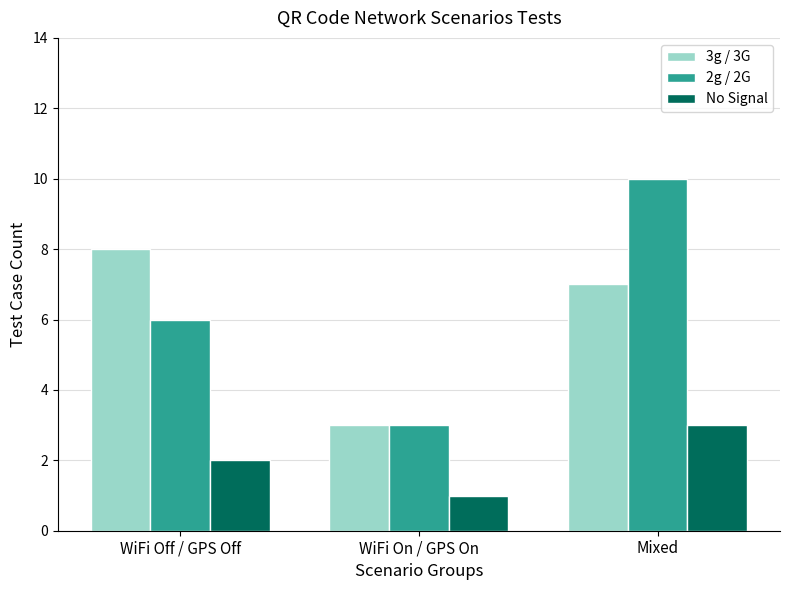

At Mixed, list the series in order from smallest to largest.

No Signal, 3g / 3G, 2g / 2G